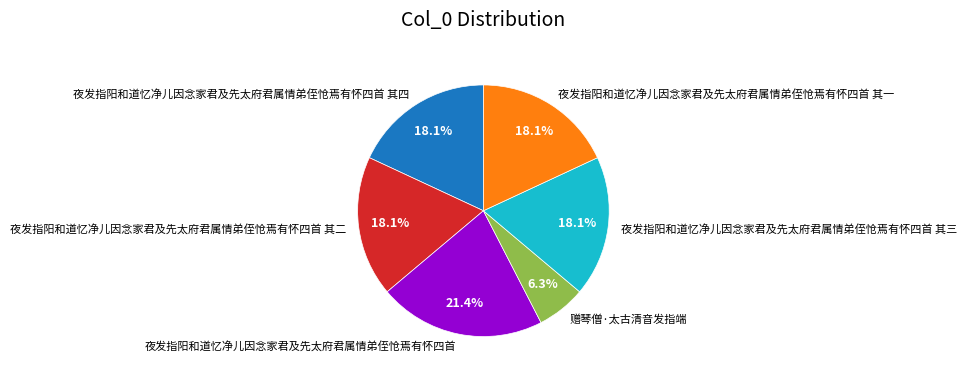

True or false: 夜发指阳和道忆净儿因念家君及先太府君属情弟侄怆焉有怀四首 accounts for 34% of the total.

False